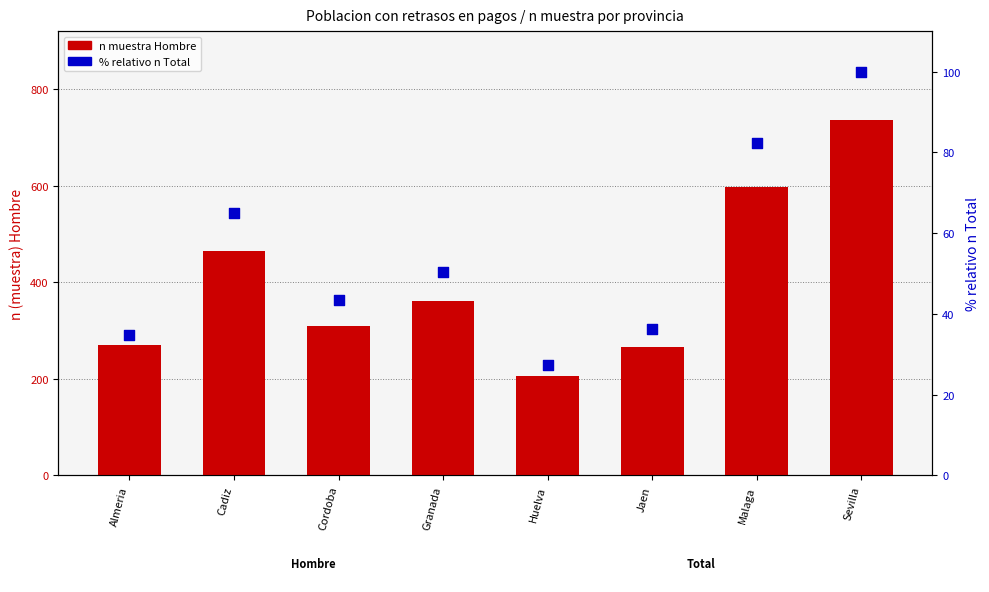

At how many categories does at least one series exceed 705?

1